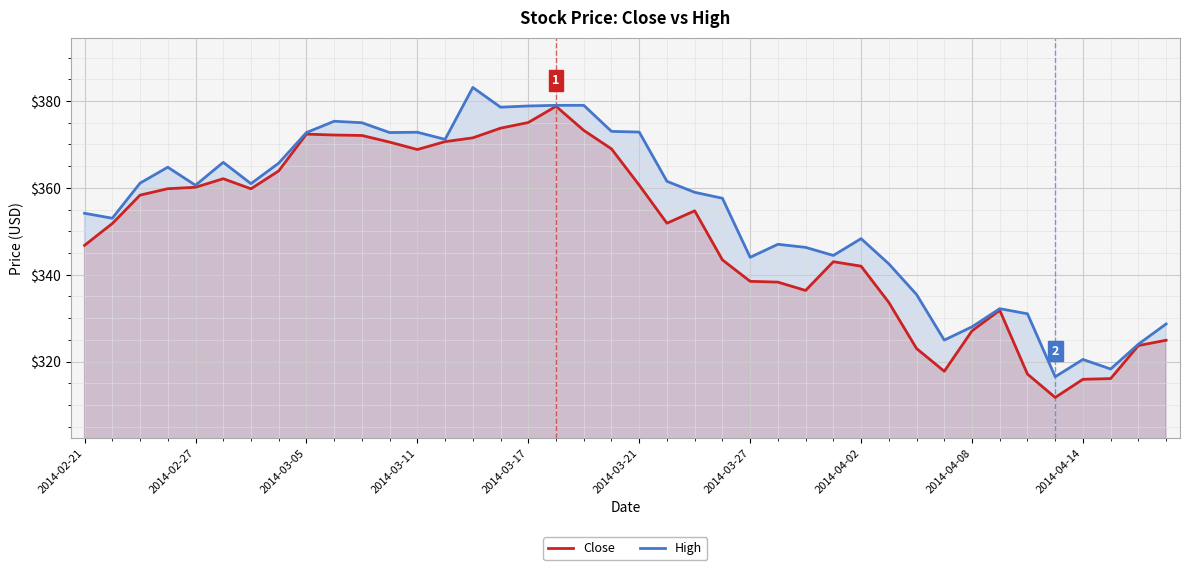

The Close series shows 238.3 at 2014-03-11. True or false?

False